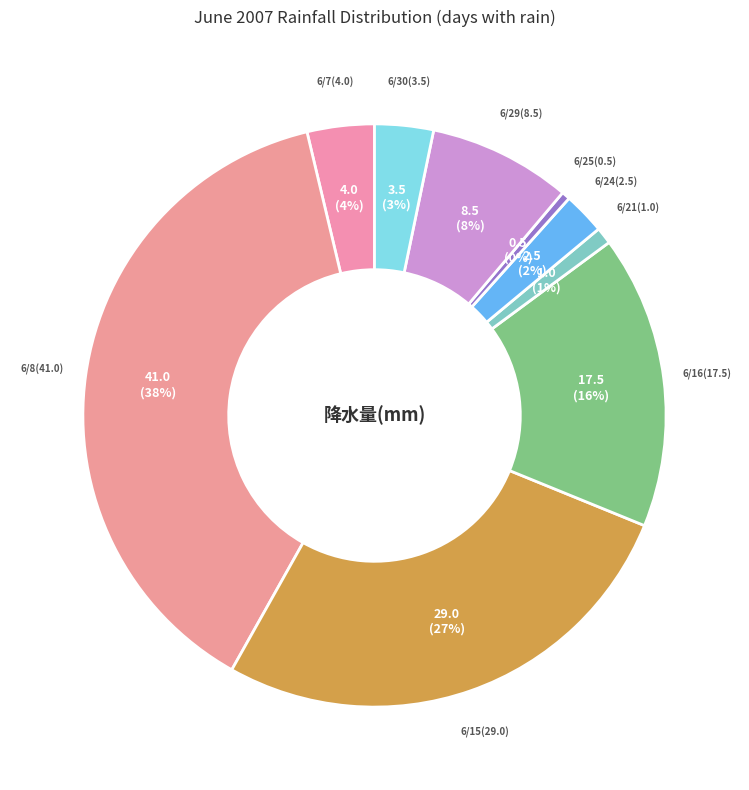

To the nearest percent, what is the difference between the largest and smallest slice percentages?

38%